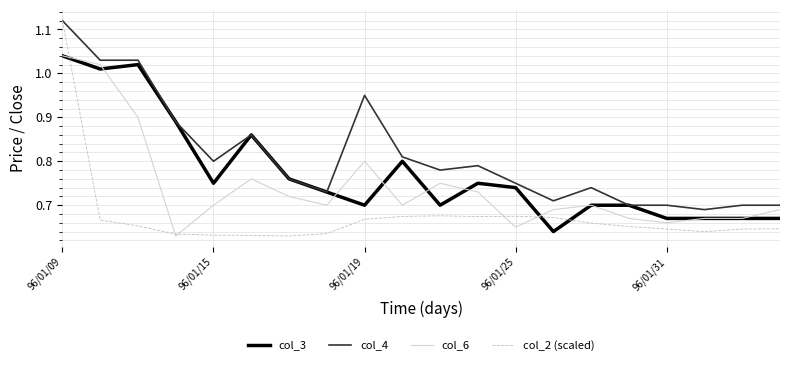

Which series ends up on top after the final intersection of col_3 and col_2 (scaled)?

col_3